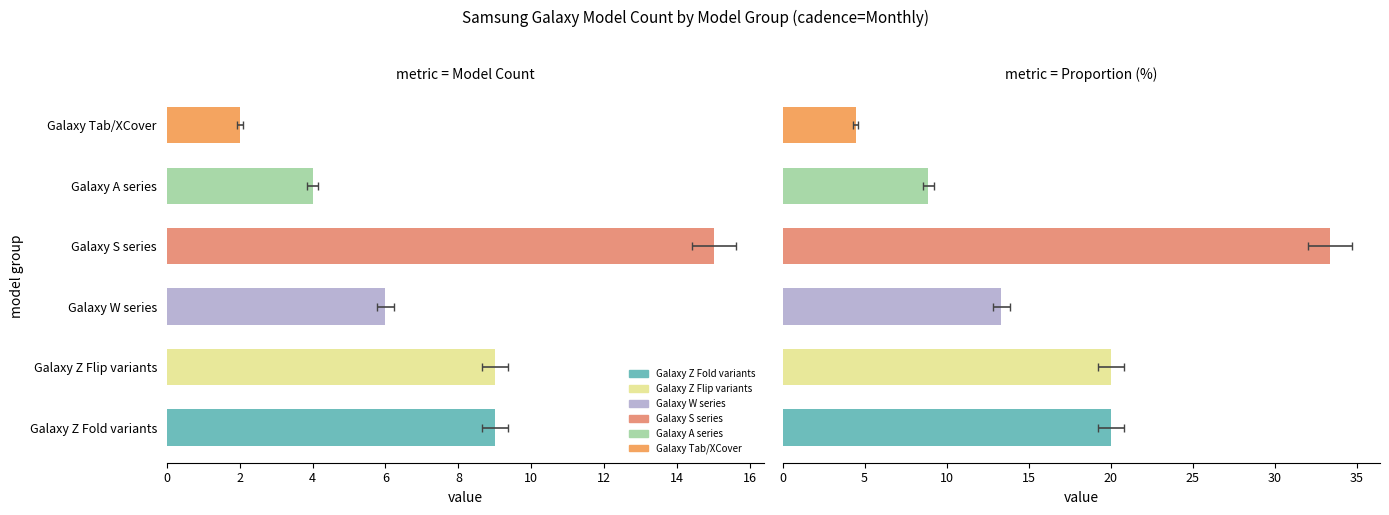

The value of Model Count at Galaxy S series is 4.5. True or false?

False